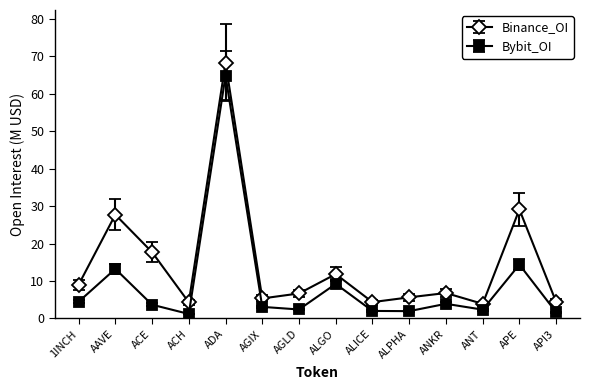

Which category has the highest value across all series?

ADA